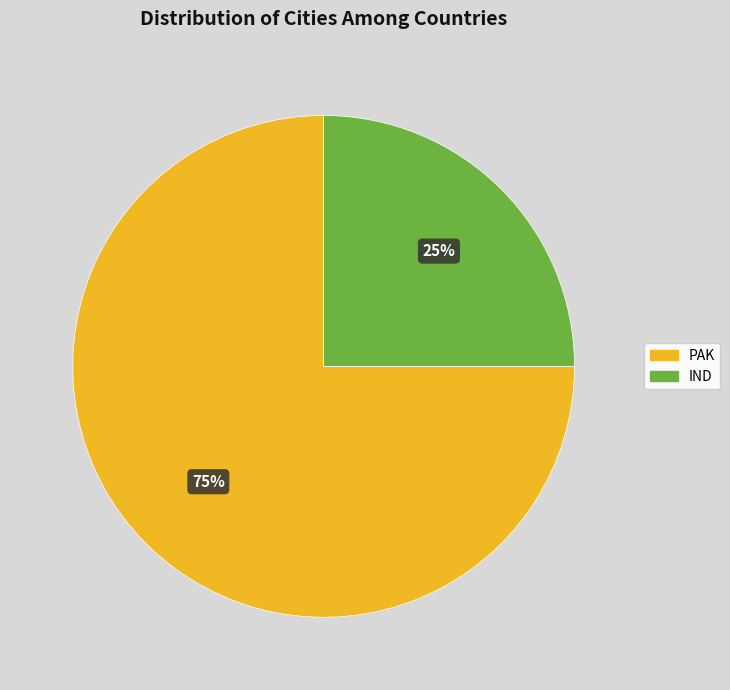

Approximately how many times larger is the value at PAK compared to IND?

3.0